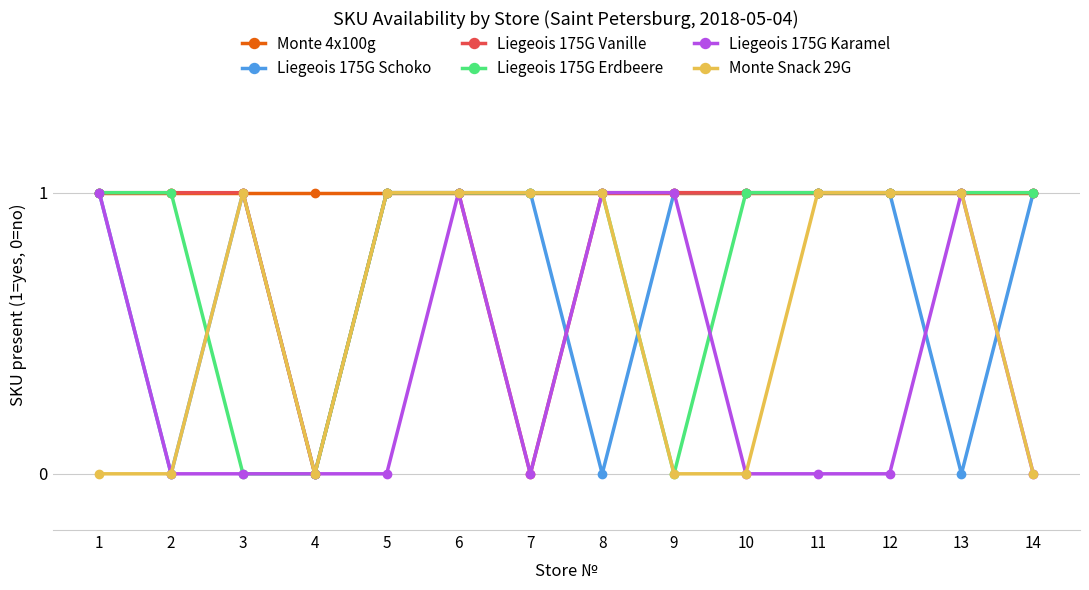

What is the value of the Liegeois 175G Vanille point at the 8th from the left?

1